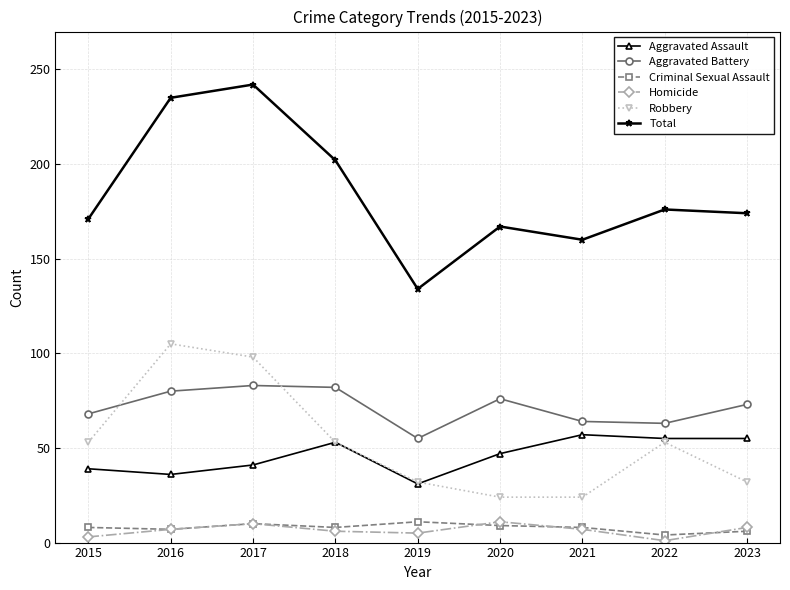

Is the value of Criminal Sexual Assault at 2017 greater than the value of Aggravated Assault at 2017?

No